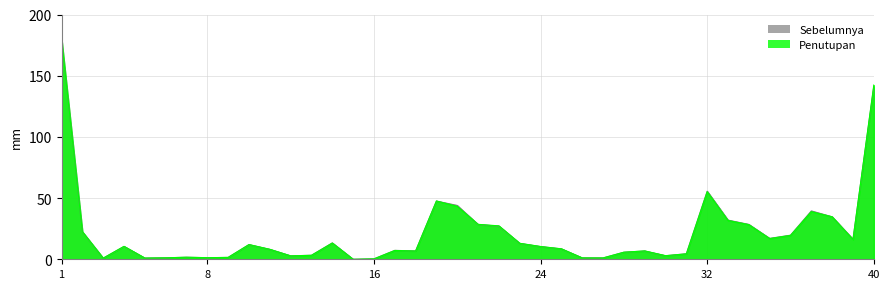

Where is the first local maximum for Sebelumnya?

4